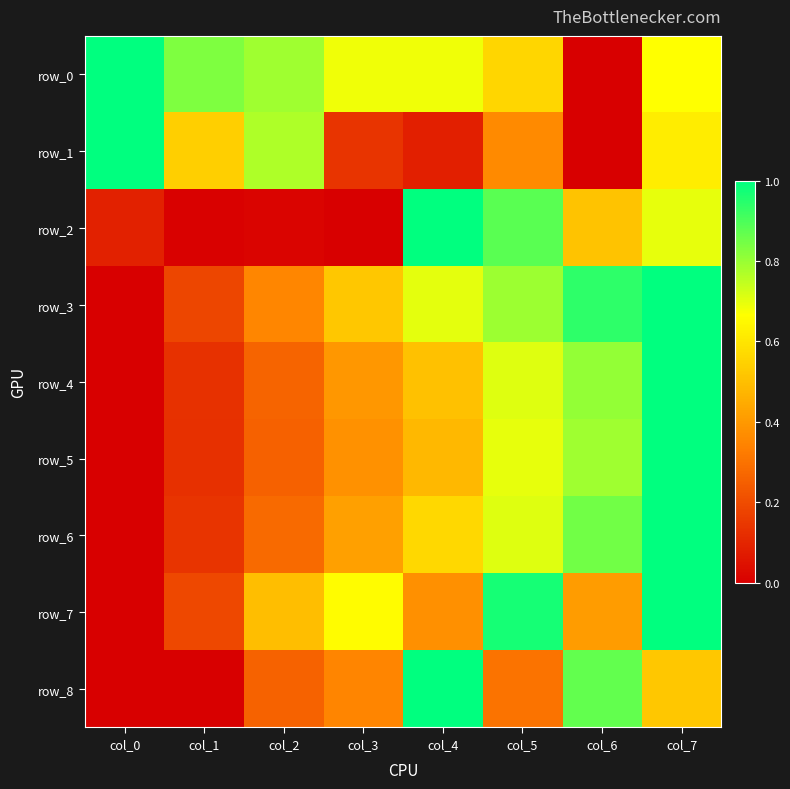

How many data points in row_5 are above 0?

7